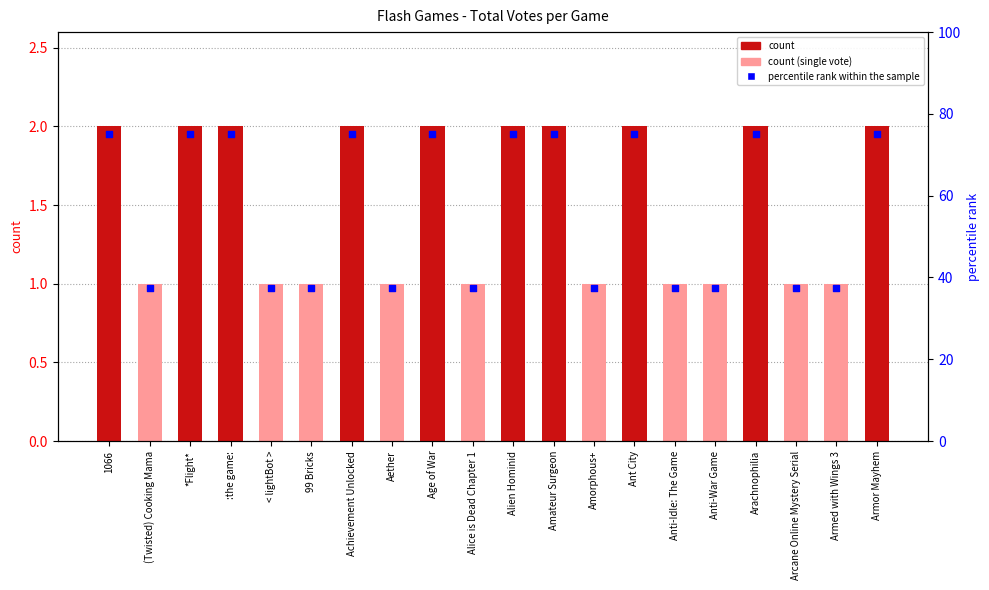

Which series contains the highest Y value?

percentile rank within the sample